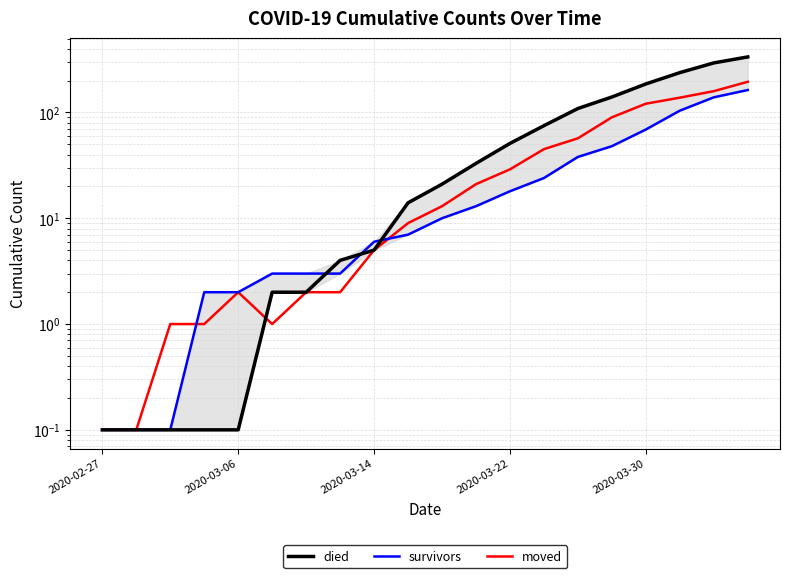

What is the minimum value for survivors?

0.1